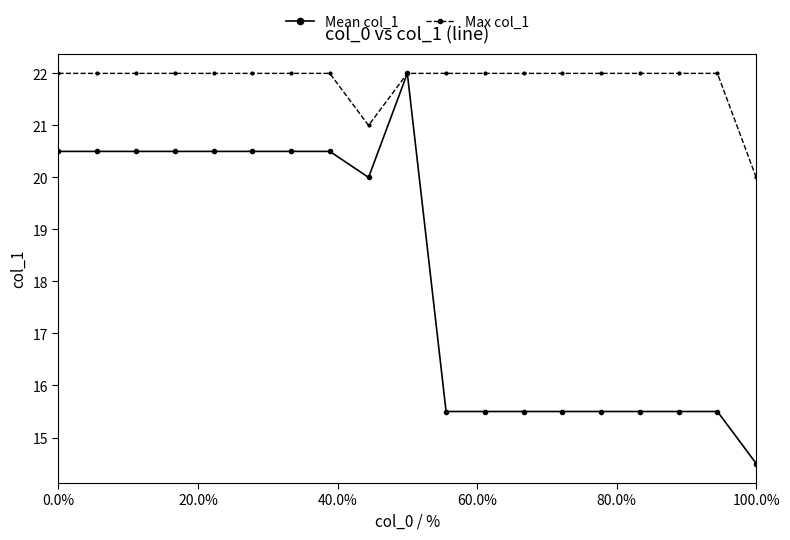

Which series has the largest total across all categories?

Max col_1